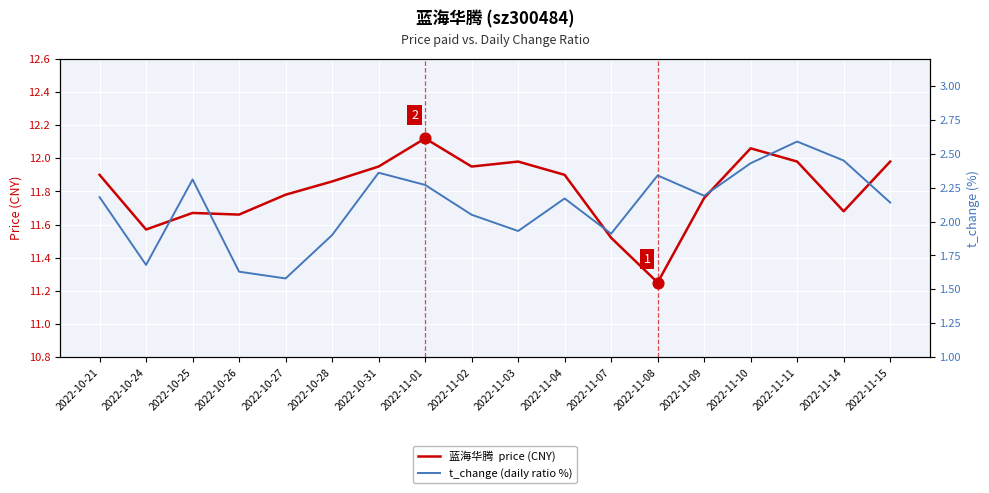

Which series has the largest total across all categories?

蓝海华腾  price (CNY)